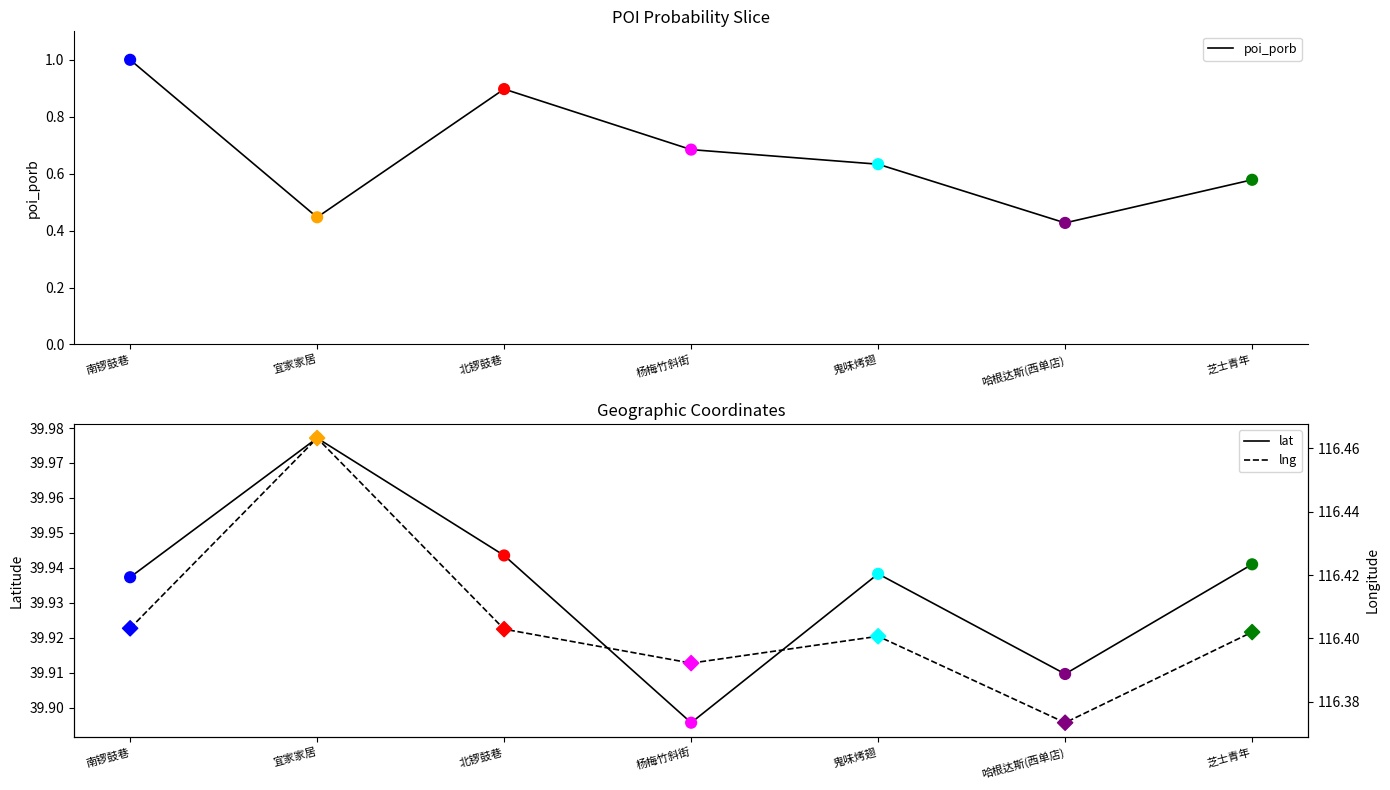

Which series reaches the maximum Y coordinate?

lng